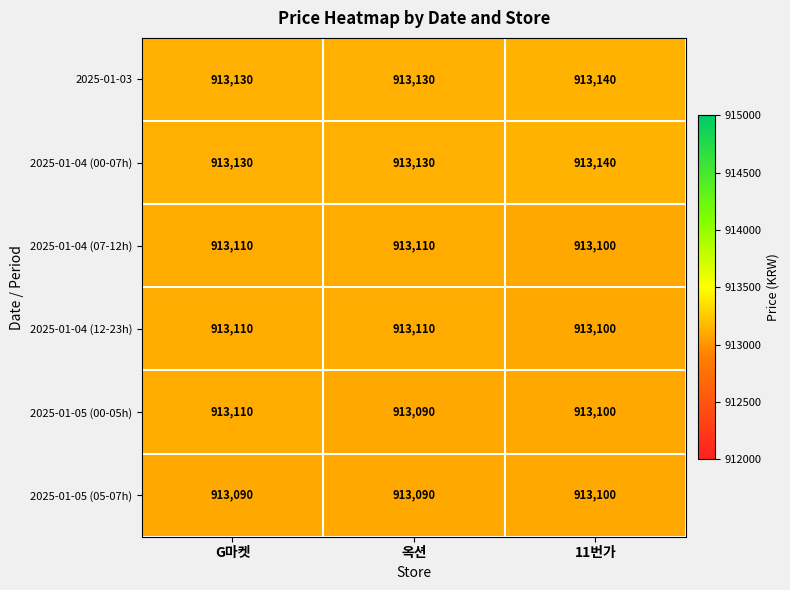

At how many categories does at least one series exceed 913135?

1